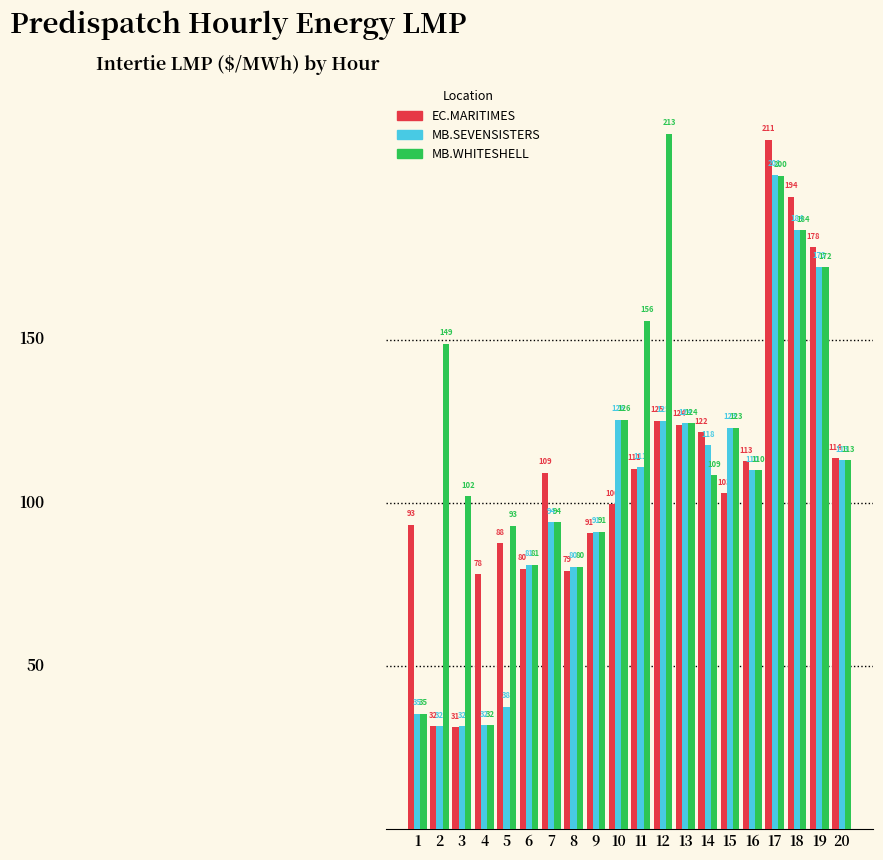

What is the smallest value displayed?

31.3